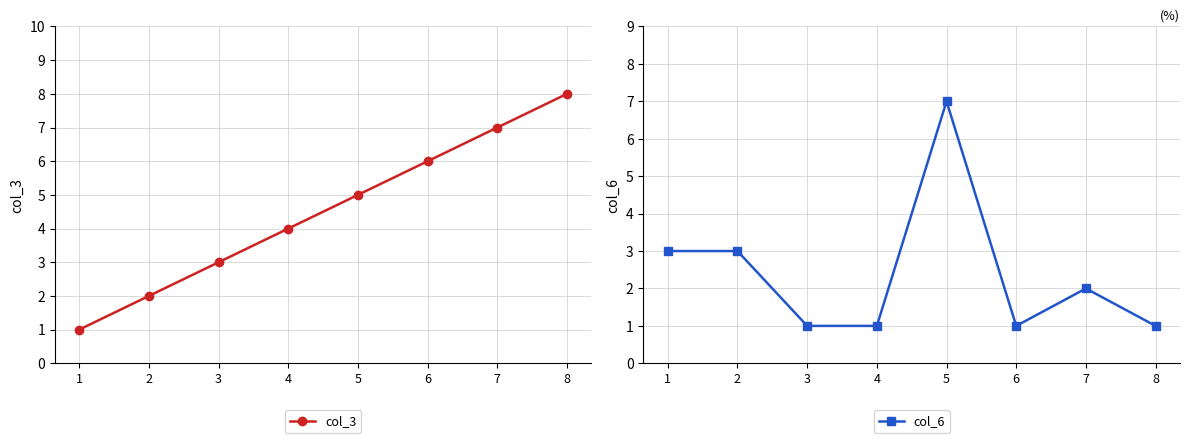

List the series in order of their overall mean, lowest first.

col_6, col_3